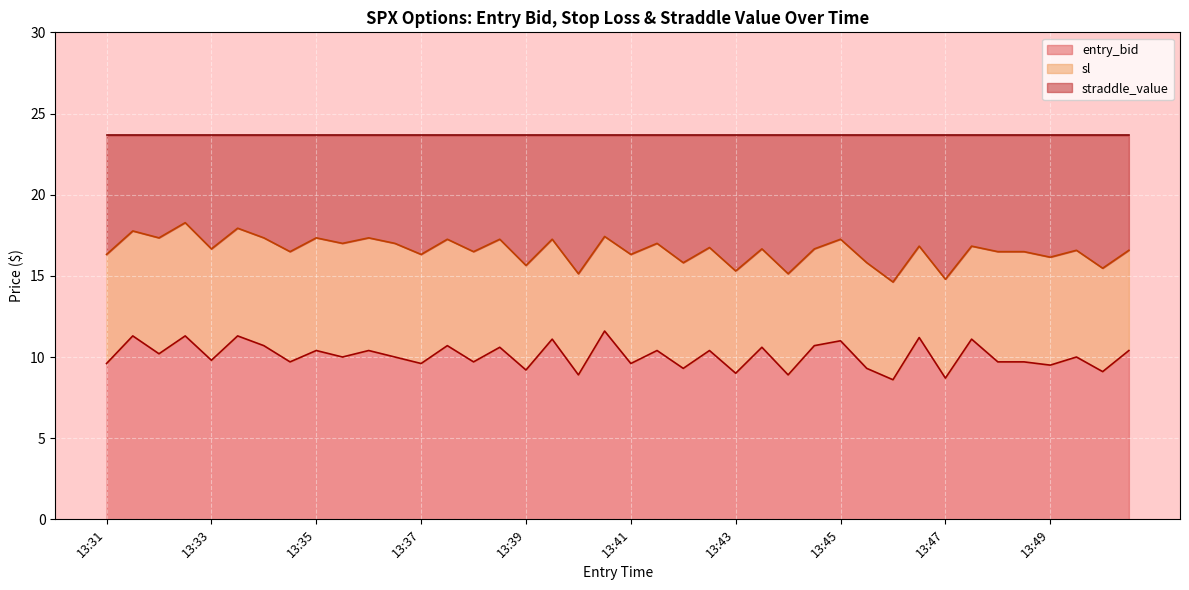

What is the value of the entry_bid point at the 39th from the left?

9.1